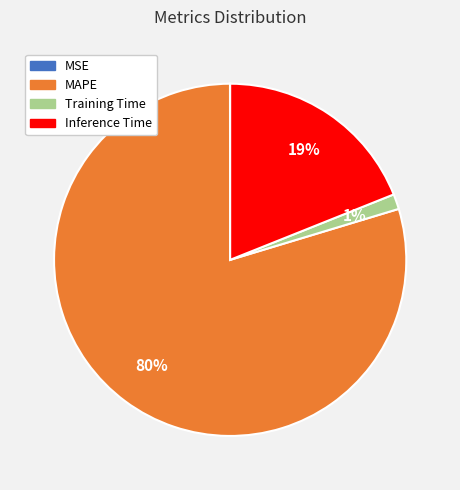

Is there any slice that represents more than half of the pie?

Yes